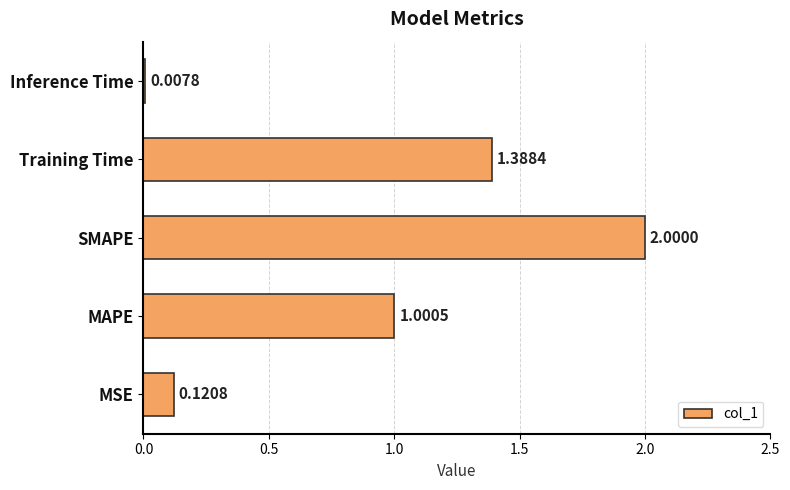

Which label corresponds to the smallest value in the chart?

Inference Time